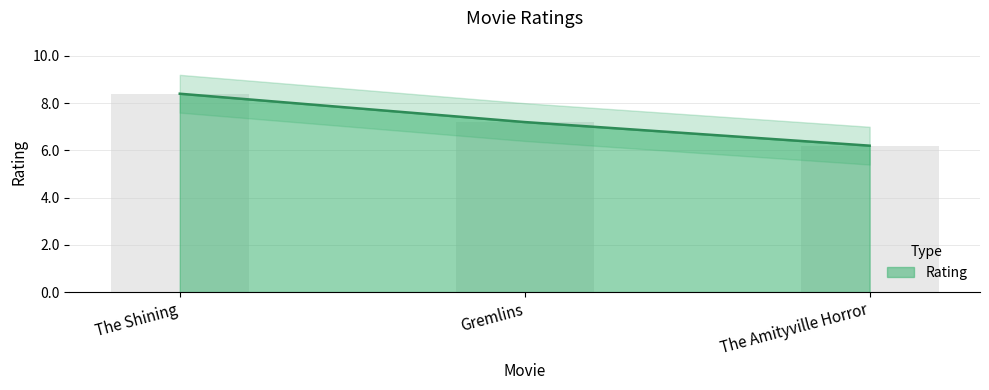

The value at Gremlins is 7.2. True or false?

True